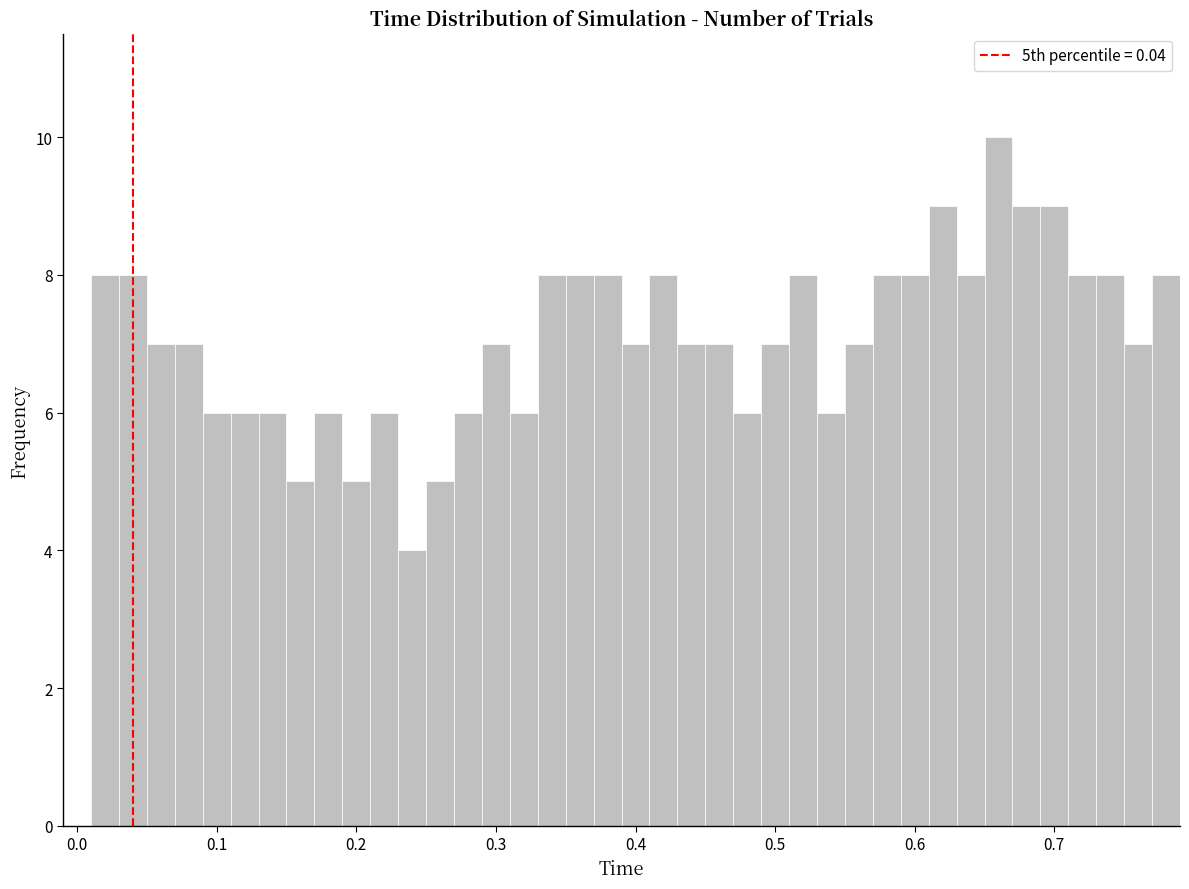

Around what value on the x-axis is the tallest bar? Give the approximate position of its centre, as read against the axis.

0.66